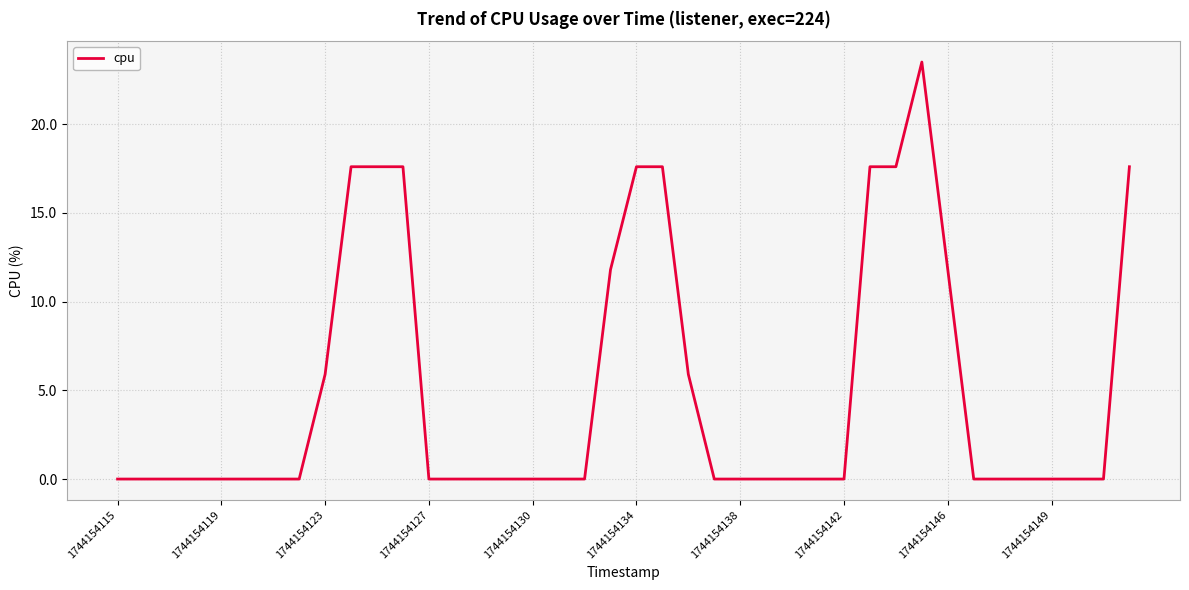

What is the difference between the maximum and minimum values?

23.5